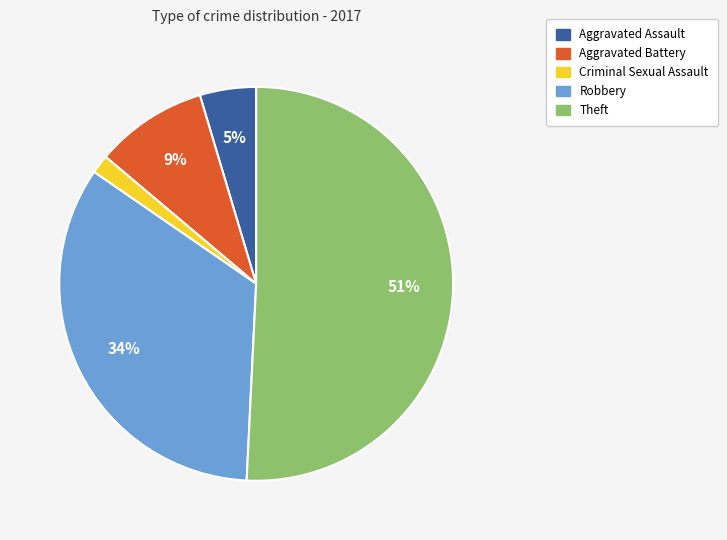

To the nearest percent, what percentage of the pie is Aggravated Battery?

9%